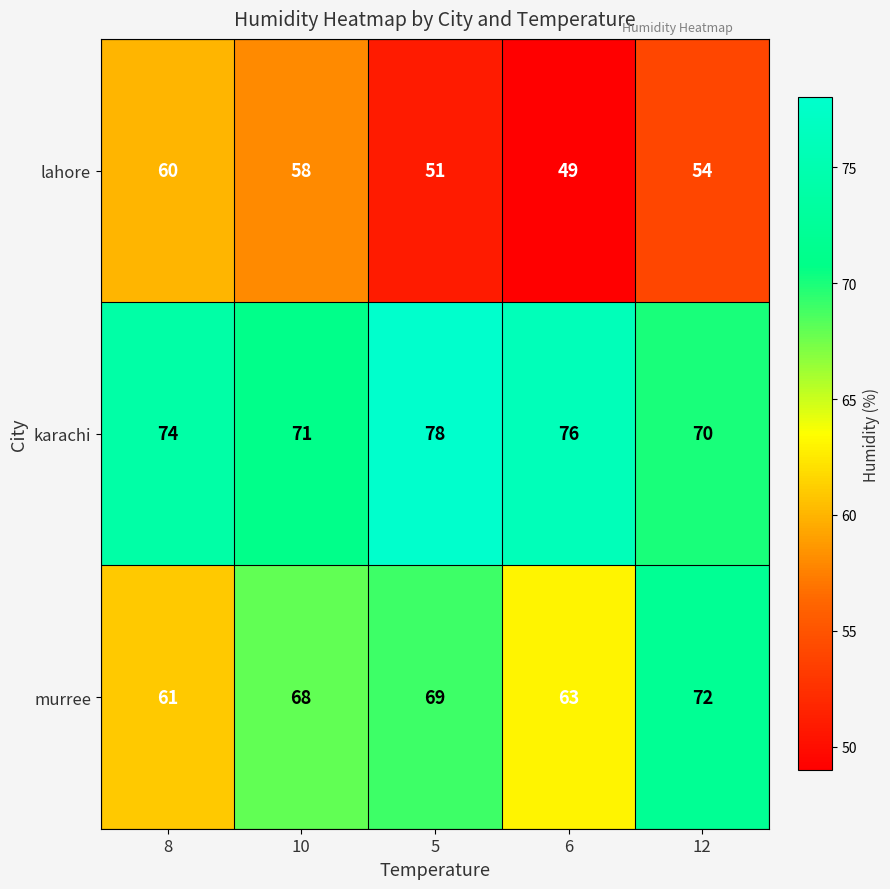

The lahore series shows 54 at 12. True or false?

True